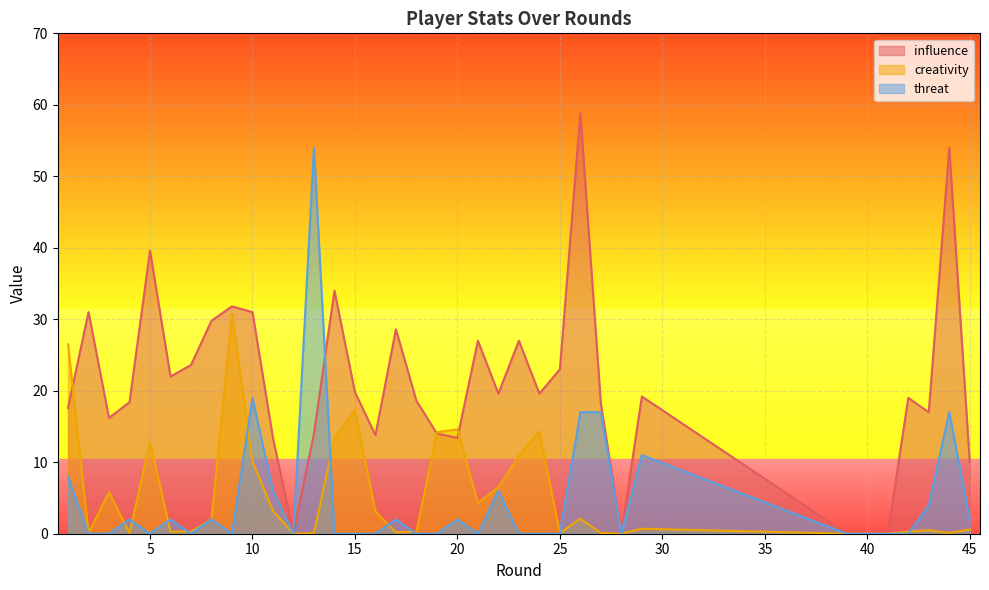

What is the spread (max minus min) of values at 10?

20.9